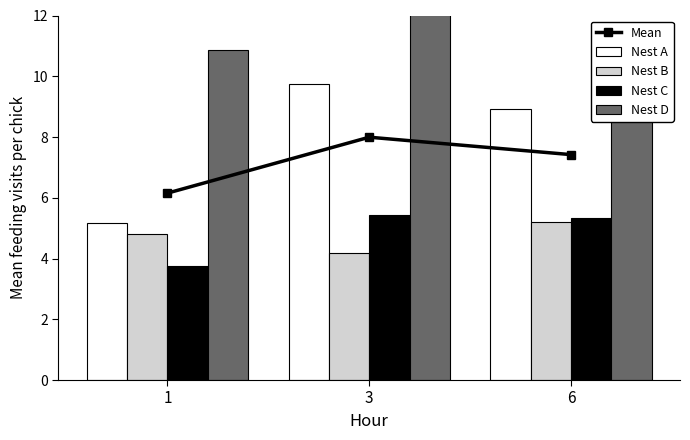

List the labels in order of Mean value, smallest first.

1, 6, 3